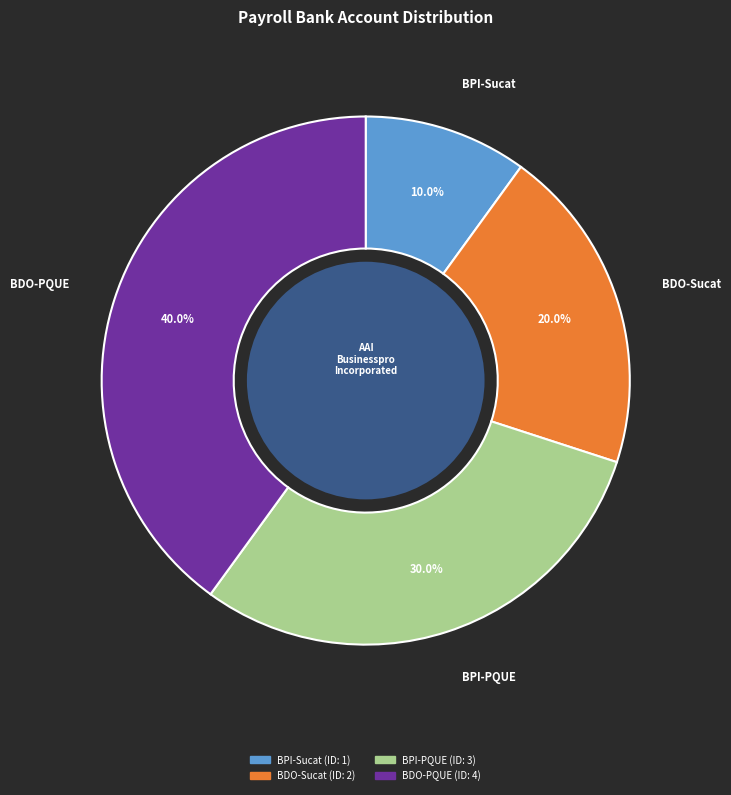

Does any single category account for the majority?

No